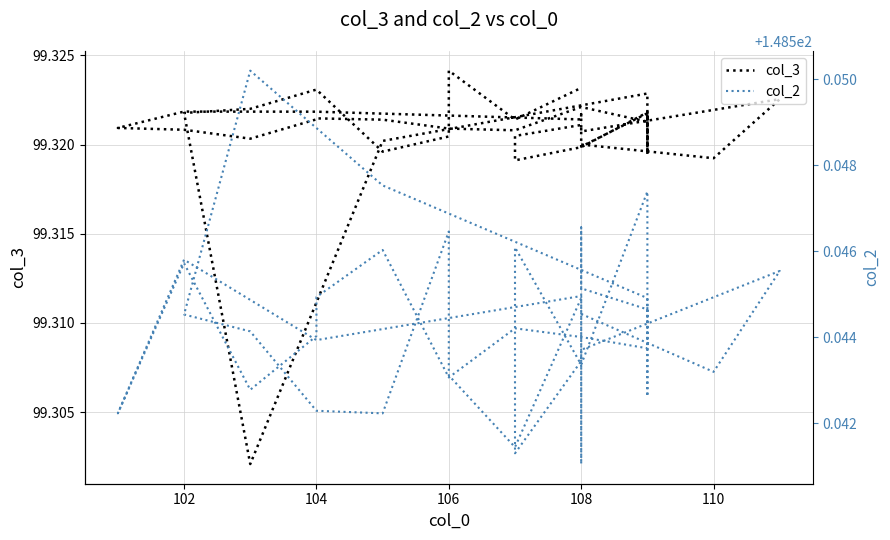

Reading right to left, extract all data points from this chart.

col_3: 99.3	99.3	99.3	99.3	99.3	99.3	99.3	99.3	99.3	99.3	99.3	99.3	99.3	99.3	99.3	99.3	99.3	99.3	99.3	99.3	99.3	99.3	99.3	99.3	99.3	99.3	99.3	99.3	99.3	99.3	99.3	99.3	99.3	99.3	99.3	99.3	99.3	99.3	99.3	99.3
col_2: 148.5	148.5	148.5	148.5	148.5	148.5	148.5	148.5	148.6	148.5	148.5	148.5	148.5	148.5	148.5	148.5	148.5	148.5	148.5	148.5	148.5	148.5	148.5	148.5	148.5	148.5	148.5	148.5	148.5	148.5	148.5	148.5	148.5	148.5	148.5	148.5	148.5	148.5	148.5	148.5